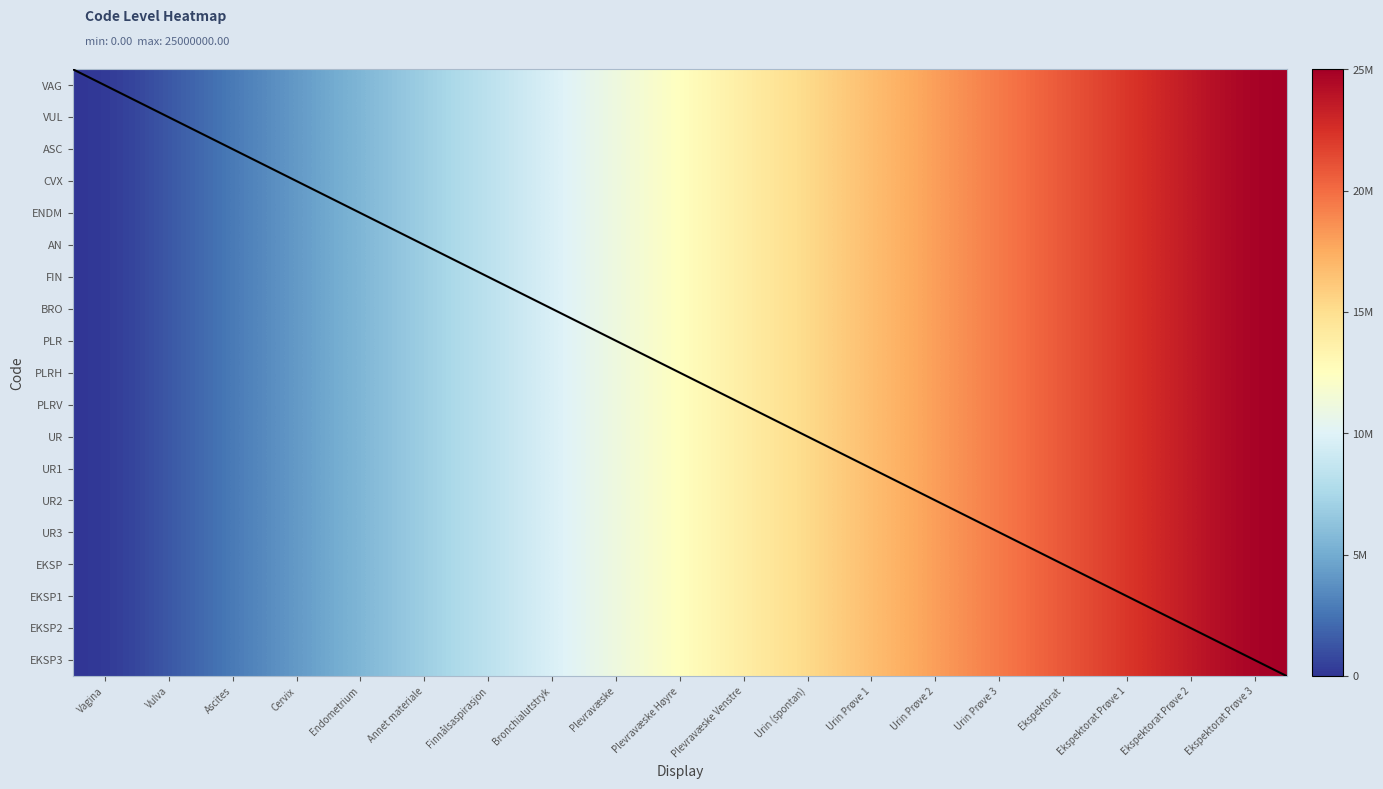

Reading left to right, transcribe all the data shown in this chart.

VAG: Vagina=0.0	Vulva=1388888.9	Ascites=2777777.8	Cervix=4166666.7	Endometrium=5555555.6	Annet materiale=6944444.4	Finnålsaspirasjon=8333333.3	Bronchialutstryk=9722222.2	Plevravæske=11111111.1	Plevravæske Høyre=12500000.0	Plevravæske Venstre=13888888.9	Urin (spontan)=15277777.8	Urin Prøve 1=16666666.7	Urin Prøve 2=18055555.6	Urin Prøve 3=19444444.4	Ekspektorat=20833333.3	Ekspektorat Prøve 1=22222222.2	Ekspektorat Prøve 2=23611111.1	Ekspektorat Prøve 3=25000000.0
VUL: Vagina=0.0	Vulva=1388888.9	Ascites=2777777.8	Cervix=4166666.7	Endometrium=5555555.6	Annet materiale=6944444.4	Finnålsaspirasjon=8333333.3	Bronchialutstryk=9722222.2	Plevravæske=11111111.1	Plevravæske Høyre=12500000.0	Plevravæske Venstre=13888888.9	Urin (spontan)=15277777.8	Urin Prøve 1=16666666.7	Urin Prøve 2=18055555.6	Urin Prøve 3=19444444.4	Ekspektorat=20833333.3	Ekspektorat Prøve 1=22222222.2	Ekspektorat Prøve 2=23611111.1	Ekspektorat Prøve 3=25000000.0
ASC: Vagina=0.0	Vulva=1388888.9	Ascites=2777777.8	Cervix=4166666.7	Endometrium=5555555.6	Annet materiale=6944444.4	Finnålsaspirasjon=8333333.3	Bronchialutstryk=9722222.2	Plevravæske=11111111.1	Plevravæske Høyre=12500000.0	Plevravæske Venstre=13888888.9	Urin (spontan)=15277777.8	Urin Prøve 1=16666666.7	Urin Prøve 2=18055555.6	Urin Prøve 3=19444444.4	Ekspektorat=20833333.3	Ekspektorat Prøve 1=22222222.2	Ekspektorat Prøve 2=23611111.1	Ekspektorat Prøve 3=25000000.0
CVX: Vagina=0.0	Vulva=1388888.9	Ascites=2777777.8	Cervix=4166666.7	Endometrium=5555555.6	Annet materiale=6944444.4	Finnålsaspirasjon=8333333.3	Bronchialutstryk=9722222.2	Plevravæske=11111111.1	Plevravæske Høyre=12500000.0	Plevravæske Venstre=13888888.9	Urin (spontan)=15277777.8	Urin Prøve 1=16666666.7	Urin Prøve 2=18055555.6	Urin Prøve 3=19444444.4	Ekspektorat=20833333.3	Ekspektorat Prøve 1=22222222.2	Ekspektorat Prøve 2=23611111.1	Ekspektorat Prøve 3=25000000.0
ENDM: Vagina=0.0	Vulva=1388888.9	Ascites=2777777.8	Cervix=4166666.7	Endometrium=5555555.6	Annet materiale=6944444.4	Finnålsaspirasjon=8333333.3	Bronchialutstryk=9722222.2	Plevravæske=11111111.1	Plevravæske Høyre=12500000.0	Plevravæske Venstre=13888888.9	Urin (spontan)=15277777.8	Urin Prøve 1=16666666.7	Urin Prøve 2=18055555.6	Urin Prøve 3=19444444.4	Ekspektorat=20833333.3	Ekspektorat Prøve 1=22222222.2	Ekspektorat Prøve 2=23611111.1	Ekspektorat Prøve 3=25000000.0
AN: Vagina=0.0	Vulva=1388888.9	Ascites=2777777.8	Cervix=4166666.7	Endometrium=5555555.6	Annet materiale=6944444.4	Finnålsaspirasjon=8333333.3	Bronchialutstryk=9722222.2	Plevravæske=11111111.1	Plevravæske Høyre=12500000.0	Plevravæske Venstre=13888888.9	Urin (spontan)=15277777.8	Urin Prøve 1=16666666.7	Urin Prøve 2=18055555.6	Urin Prøve 3=19444444.4	Ekspektorat=20833333.3	Ekspektorat Prøve 1=22222222.2	Ekspektorat Prøve 2=23611111.1	Ekspektorat Prøve 3=25000000.0
FIN: Vagina=0.0	Vulva=1388888.9	Ascites=2777777.8	Cervix=4166666.7	Endometrium=5555555.6	Annet materiale=6944444.4	Finnålsaspirasjon=8333333.3	Bronchialutstryk=9722222.2	Plevravæske=11111111.1	Plevravæske Høyre=12500000.0	Plevravæske Venstre=13888888.9	Urin (spontan)=15277777.8	Urin Prøve 1=16666666.7	Urin Prøve 2=18055555.6	Urin Prøve 3=19444444.4	Ekspektorat=20833333.3	Ekspektorat Prøve 1=22222222.2	Ekspektorat Prøve 2=23611111.1	Ekspektorat Prøve 3=25000000.0
BRO: Vagina=0.0	Vulva=1388888.9	Ascites=2777777.8	Cervix=4166666.7	Endometrium=5555555.6	Annet materiale=6944444.4	Finnålsaspirasjon=8333333.3	Bronchialutstryk=9722222.2	Plevravæske=11111111.1	Plevravæske Høyre=12500000.0	Plevravæske Venstre=13888888.9	Urin (spontan)=15277777.8	Urin Prøve 1=16666666.7	Urin Prøve 2=18055555.6	Urin Prøve 3=19444444.4	Ekspektorat=20833333.3	Ekspektorat Prøve 1=22222222.2	Ekspektorat Prøve 2=23611111.1	Ekspektorat Prøve 3=25000000.0
PLR: Vagina=0.0	Vulva=1388888.9	Ascites=2777777.8	Cervix=4166666.7	Endometrium=5555555.6	Annet materiale=6944444.4	Finnålsaspirasjon=8333333.3	Bronchialutstryk=9722222.2	Plevravæske=11111111.1	Plevravæske Høyre=12500000.0	Plevravæske Venstre=13888888.9	Urin (spontan)=15277777.8	Urin Prøve 1=16666666.7	Urin Prøve 2=18055555.6	Urin Prøve 3=19444444.4	Ekspektorat=20833333.3	Ekspektorat Prøve 1=22222222.2	Ekspektorat Prøve 2=23611111.1	Ekspektorat Prøve 3=25000000.0
PLRH: Vagina=0.0	Vulva=1388888.9	Ascites=2777777.8	Cervix=4166666.7	Endometrium=5555555.6	Annet materiale=6944444.4	Finnålsaspirasjon=8333333.3	Bronchialutstryk=9722222.2	Plevravæske=11111111.1	Plevravæske Høyre=12500000.0	Plevravæske Venstre=13888888.9	Urin (spontan)=15277777.8	Urin Prøve 1=16666666.7	Urin Prøve 2=18055555.6	Urin Prøve 3=19444444.4	Ekspektorat=20833333.3	Ekspektorat Prøve 1=22222222.2	Ekspektorat Prøve 2=23611111.1	Ekspektorat Prøve 3=25000000.0
PLRV: Vagina=0.0	Vulva=1388888.9	Ascites=2777777.8	Cervix=4166666.7	Endometrium=5555555.6	Annet materiale=6944444.4	Finnålsaspirasjon=8333333.3	Bronchialutstryk=9722222.2	Plevravæske=11111111.1	Plevravæske Høyre=12500000.0	Plevravæske Venstre=13888888.9	Urin (spontan)=15277777.8	Urin Prøve 1=16666666.7	Urin Prøve 2=18055555.6	Urin Prøve 3=19444444.4	Ekspektorat=20833333.3	Ekspektorat Prøve 1=22222222.2	Ekspektorat Prøve 2=23611111.1	Ekspektorat Prøve 3=25000000.0
UR: Vagina=0.0	Vulva=1388888.9	Ascites=2777777.8	Cervix=4166666.7	Endometrium=5555555.6	Annet materiale=6944444.4	Finnålsaspirasjon=8333333.3	Bronchialutstryk=9722222.2	Plevravæske=11111111.1	Plevravæske Høyre=12500000.0	Plevravæske Venstre=13888888.9	Urin (spontan)=15277777.8	Urin Prøve 1=16666666.7	Urin Prøve 2=18055555.6	Urin Prøve 3=19444444.4	Ekspektorat=20833333.3	Ekspektorat Prøve 1=22222222.2	Ekspektorat Prøve 2=23611111.1	Ekspektorat Prøve 3=25000000.0
UR1: Vagina=0.0	Vulva=1388888.9	Ascites=2777777.8	Cervix=4166666.7	Endometrium=5555555.6	Annet materiale=6944444.4	Finnålsaspirasjon=8333333.3	Bronchialutstryk=9722222.2	Plevravæske=11111111.1	Plevravæske Høyre=12500000.0	Plevravæske Venstre=13888888.9	Urin (spontan)=15277777.8	Urin Prøve 1=16666666.7	Urin Prøve 2=18055555.6	Urin Prøve 3=19444444.4	Ekspektorat=20833333.3	Ekspektorat Prøve 1=22222222.2	Ekspektorat Prøve 2=23611111.1	Ekspektorat Prøve 3=25000000.0
UR2: Vagina=0.0	Vulva=1388888.9	Ascites=2777777.8	Cervix=4166666.7	Endometrium=5555555.6	Annet materiale=6944444.4	Finnålsaspirasjon=8333333.3	Bronchialutstryk=9722222.2	Plevravæske=11111111.1	Plevravæske Høyre=12500000.0	Plevravæske Venstre=13888888.9	Urin (spontan)=15277777.8	Urin Prøve 1=16666666.7	Urin Prøve 2=18055555.6	Urin Prøve 3=19444444.4	Ekspektorat=20833333.3	Ekspektorat Prøve 1=22222222.2	Ekspektorat Prøve 2=23611111.1	Ekspektorat Prøve 3=25000000.0
UR3: Vagina=0.0	Vulva=1388888.9	Ascites=2777777.8	Cervix=4166666.7	Endometrium=5555555.6	Annet materiale=6944444.4	Finnålsaspirasjon=8333333.3	Bronchialutstryk=9722222.2	Plevravæske=11111111.1	Plevravæske Høyre=12500000.0	Plevravæske Venstre=13888888.9	Urin (spontan)=15277777.8	Urin Prøve 1=16666666.7	Urin Prøve 2=18055555.6	Urin Prøve 3=19444444.4	Ekspektorat=20833333.3	Ekspektorat Prøve 1=22222222.2	Ekspektorat Prøve 2=23611111.1	Ekspektorat Prøve 3=25000000.0
EKSP: Vagina=0.0	Vulva=1388888.9	Ascites=2777777.8	Cervix=4166666.7	Endometrium=5555555.6	Annet materiale=6944444.4	Finnålsaspirasjon=8333333.3	Bronchialutstryk=9722222.2	Plevravæske=11111111.1	Plevravæske Høyre=12500000.0	Plevravæske Venstre=13888888.9	Urin (spontan)=15277777.8	Urin Prøve 1=16666666.7	Urin Prøve 2=18055555.6	Urin Prøve 3=19444444.4	Ekspektorat=20833333.3	Ekspektorat Prøve 1=22222222.2	Ekspektorat Prøve 2=23611111.1	Ekspektorat Prøve 3=25000000.0
EKSP1: Vagina=0.0	Vulva=1388888.9	Ascites=2777777.8	Cervix=4166666.7	Endometrium=5555555.6	Annet materiale=6944444.4	Finnålsaspirasjon=8333333.3	Bronchialutstryk=9722222.2	Plevravæske=11111111.1	Plevravæske Høyre=12500000.0	Plevravæske Venstre=13888888.9	Urin (spontan)=15277777.8	Urin Prøve 1=16666666.7	Urin Prøve 2=18055555.6	Urin Prøve 3=19444444.4	Ekspektorat=20833333.3	Ekspektorat Prøve 1=22222222.2	Ekspektorat Prøve 2=23611111.1	Ekspektorat Prøve 3=25000000.0
EKSP2: Vagina=0.0	Vulva=1388888.9	Ascites=2777777.8	Cervix=4166666.7	Endometrium=5555555.6	Annet materiale=6944444.4	Finnålsaspirasjon=8333333.3	Bronchialutstryk=9722222.2	Plevravæske=11111111.1	Plevravæske Høyre=12500000.0	Plevravæske Venstre=13888888.9	Urin (spontan)=15277777.8	Urin Prøve 1=16666666.7	Urin Prøve 2=18055555.6	Urin Prøve 3=19444444.4	Ekspektorat=20833333.3	Ekspektorat Prøve 1=22222222.2	Ekspektorat Prøve 2=23611111.1	Ekspektorat Prøve 3=25000000.0
EKSP3: Vagina=0.0	Vulva=1388888.9	Ascites=2777777.8	Cervix=4166666.7	Endometrium=5555555.6	Annet materiale=6944444.4	Finnålsaspirasjon=8333333.3	Bronchialutstryk=9722222.2	Plevravæske=11111111.1	Plevravæske Høyre=12500000.0	Plevravæske Venstre=13888888.9	Urin (spontan)=15277777.8	Urin Prøve 1=16666666.7	Urin Prøve 2=18055555.6	Urin Prøve 3=19444444.4	Ekspektorat=20833333.3	Ekspektorat Prøve 1=22222222.2	Ekspektorat Prøve 2=23611111.1	Ekspektorat Prøve 3=25000000.0